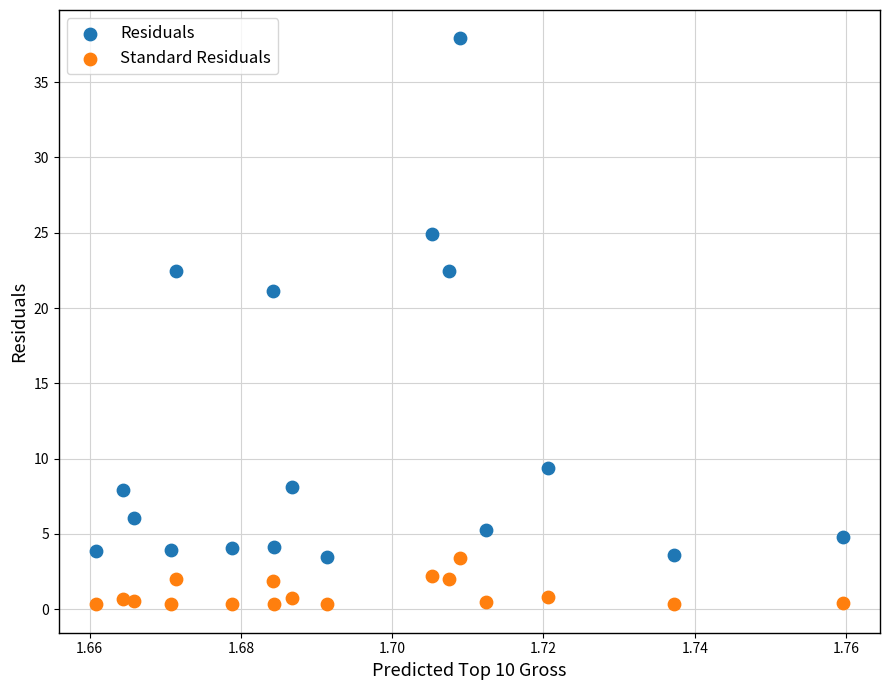

Across all data points, what is the range of Y values (max minus min)?

37.6